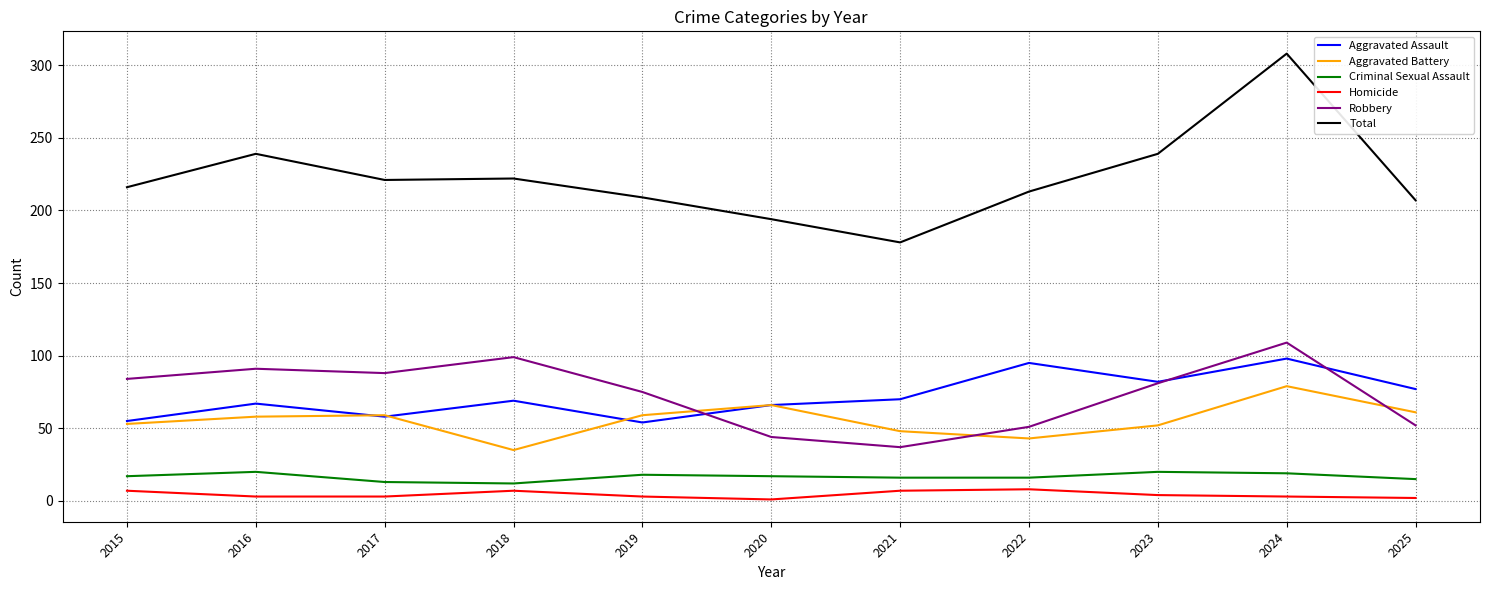

At which category does Total reach its first local peak?

2016